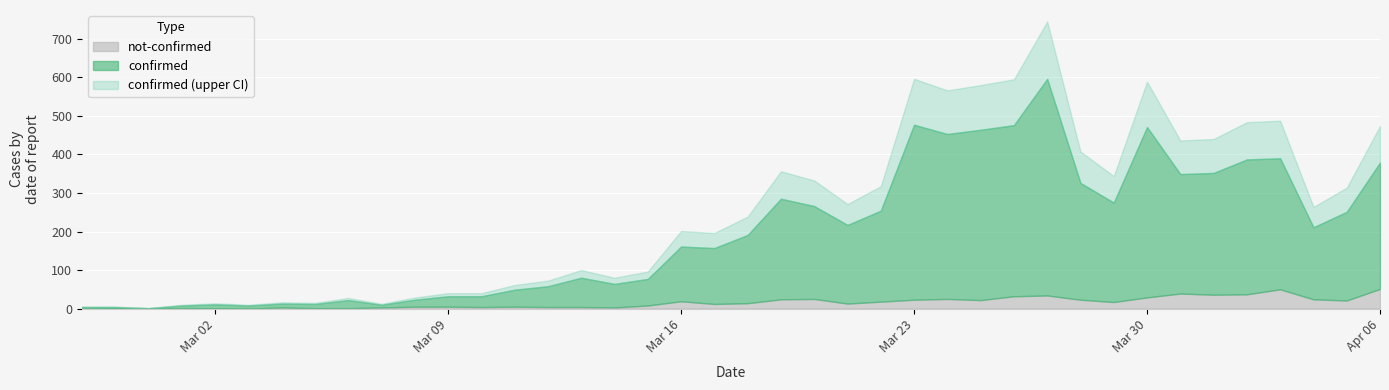

Which series has the widest spread of values?

confirmed